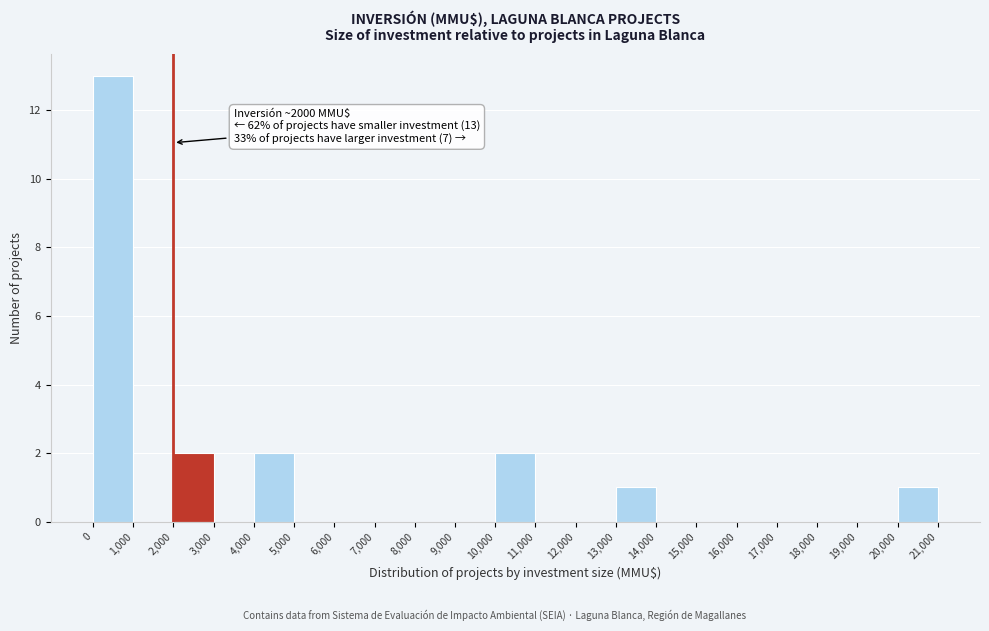

Which range on the x-axis has the tallest bar?

0 to 1,000